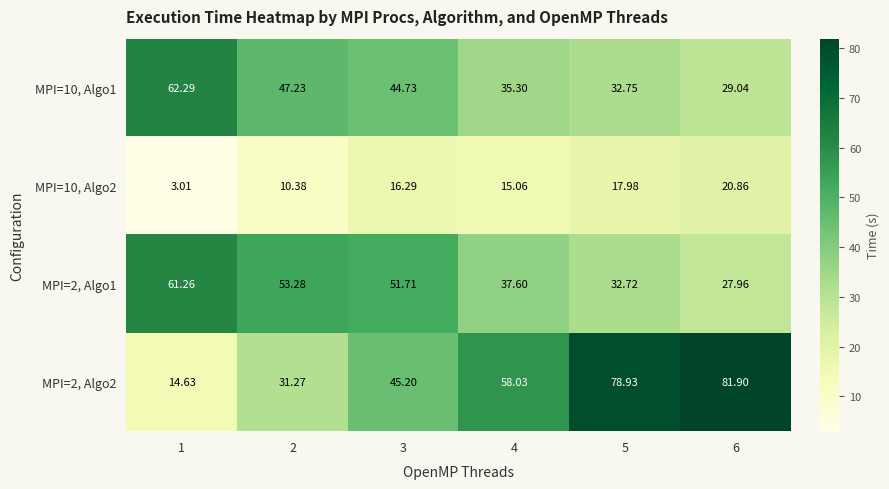

Is the value of MPI=10, Algo2 at 5 greater than the value of MPI=2, Algo2 at 6?

No